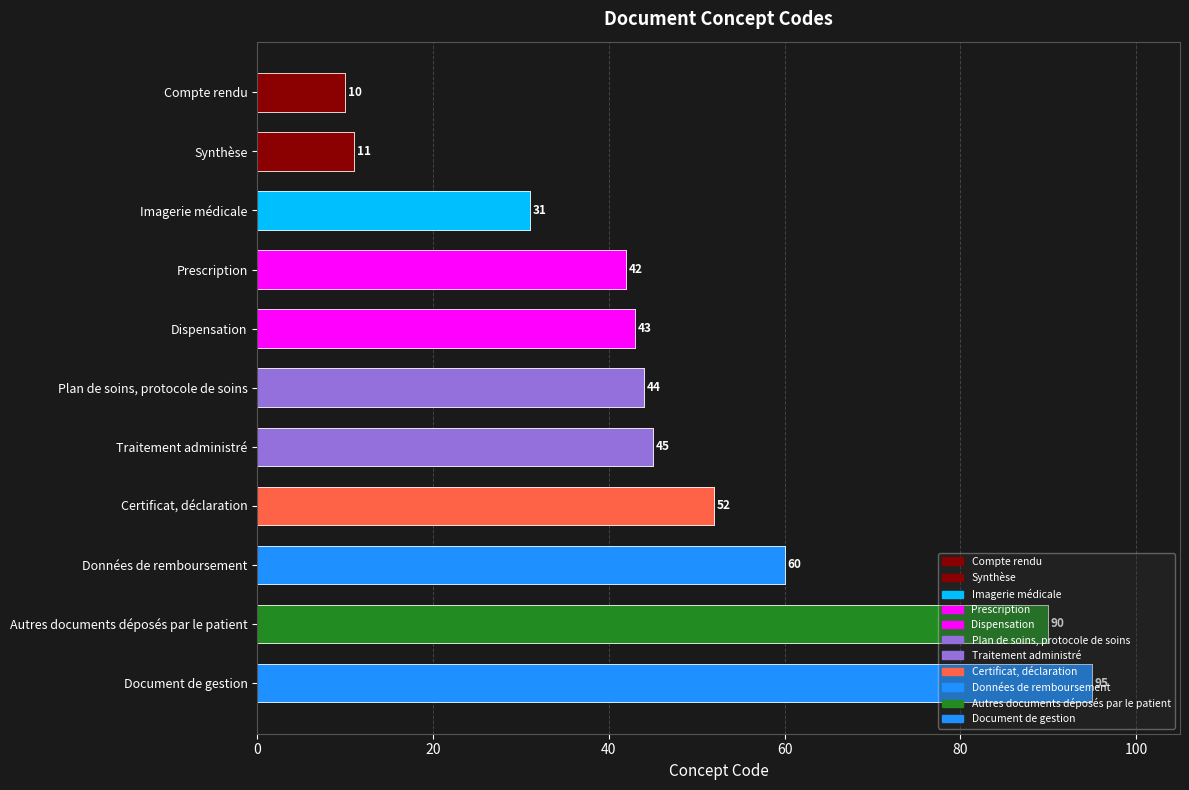

Is it true that the value at 80 is 69?

False